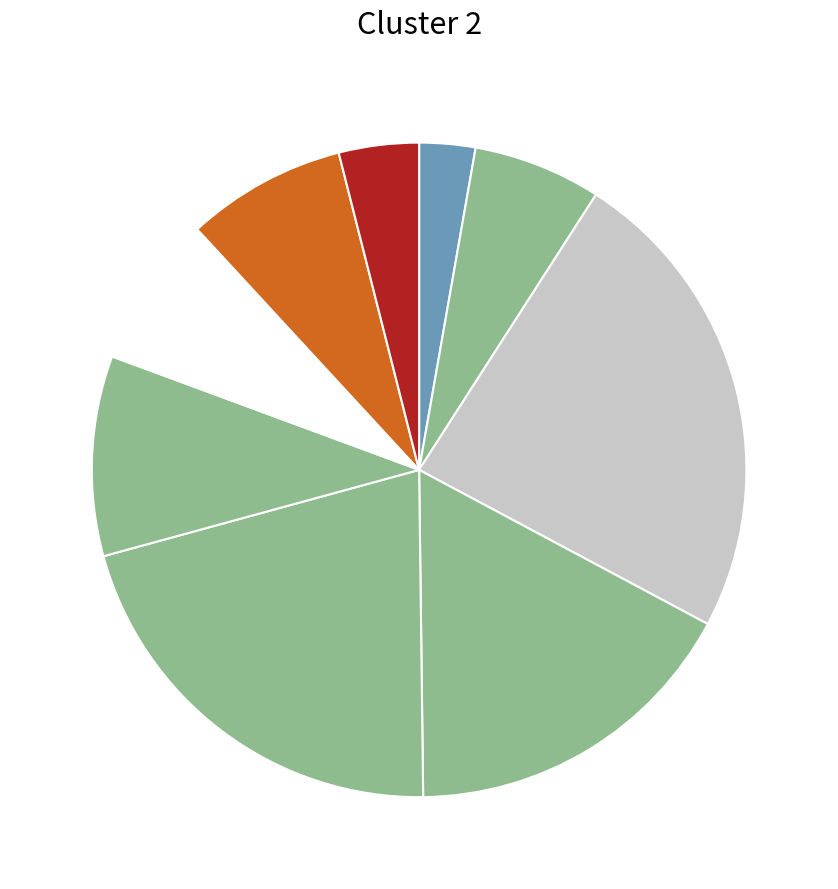

How many slices are in this pie chart?

9